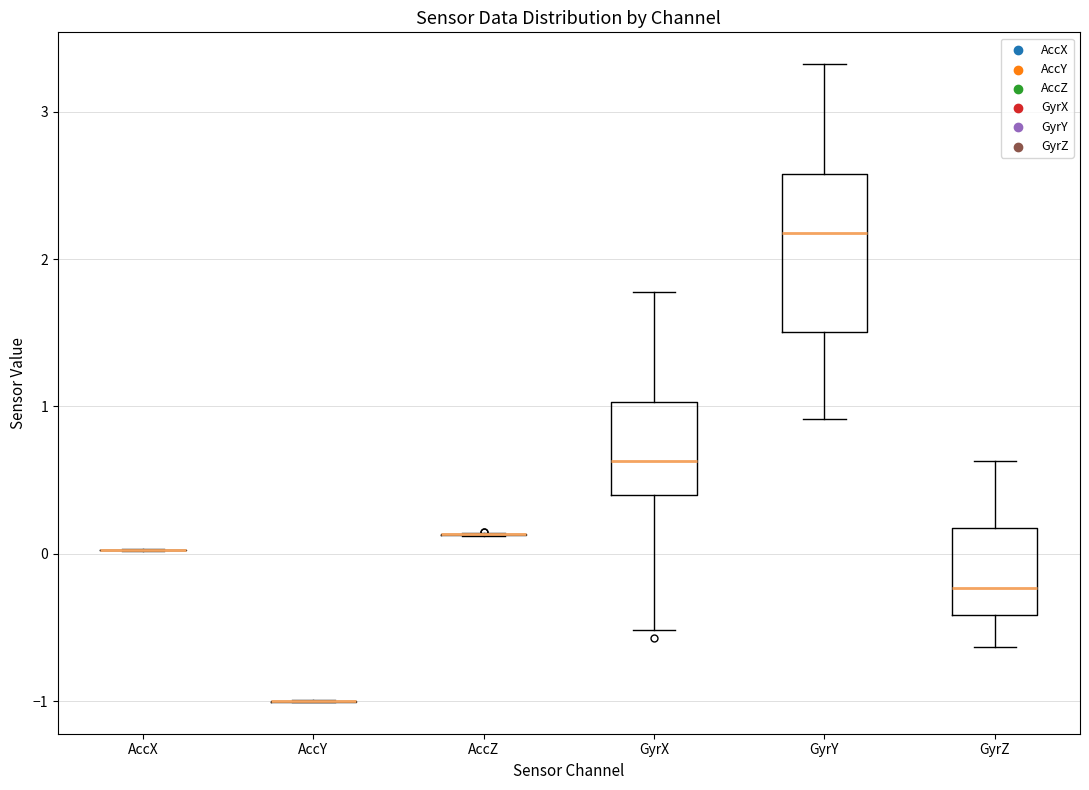

Which box is the tallest, from its lower edge to its upper edge?

GyrY